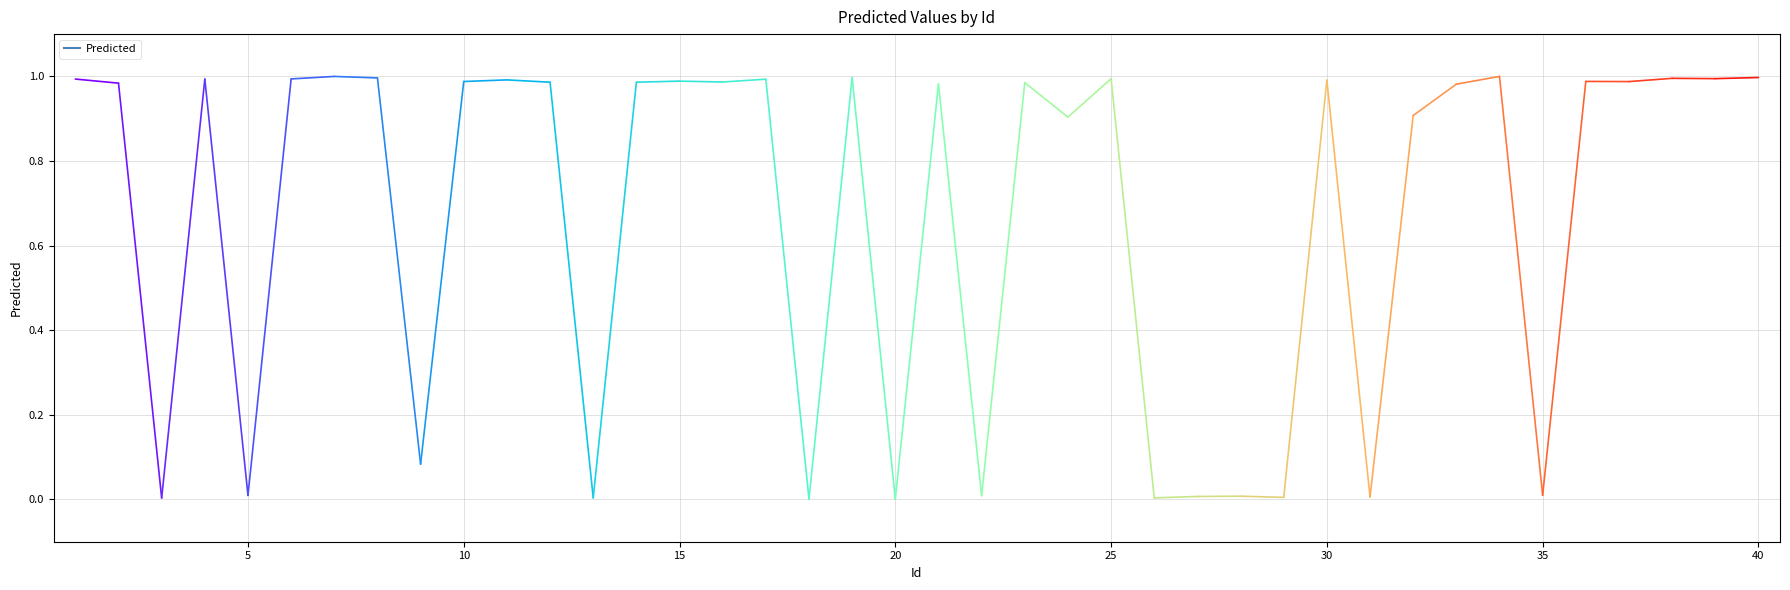

Where is the first local maximum?

4